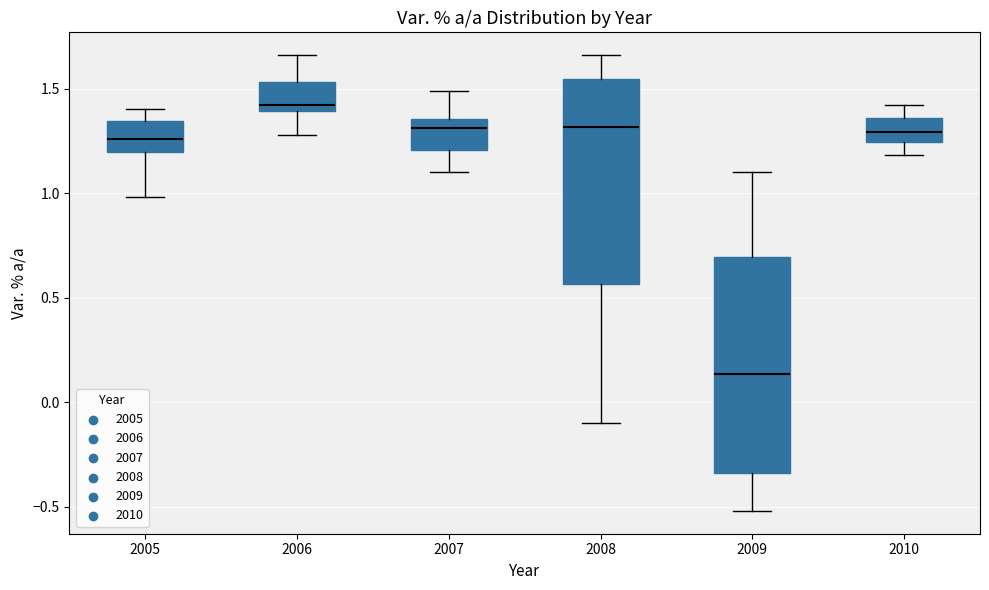

Reading left to right, read every box against the y-axis: the position of its median line, the range the box covers, and the ends of its whiskers. The values are not printed on the chart, so give them approximately, as read against the axis.

2005: median 1.25, box 1.20 to 1.35, whiskers 1.00 to 1.40
2006: median 1.40 (just above the box's lower edge), box 1.40 to 1.55, whiskers 1.30 to 1.65
2007: median 1.30, box 1.20 to 1.35, whiskers 1.10 to 1.50
2008: median 1.30, box 0.55 to 1.55, whiskers -0.10 to 1.65
2009: median 0.15, box -0.35 to 0.70, whiskers -0.50 to 1.10
2010: median 1.30, box 1.25 to 1.35, whiskers 1.20 to 1.40